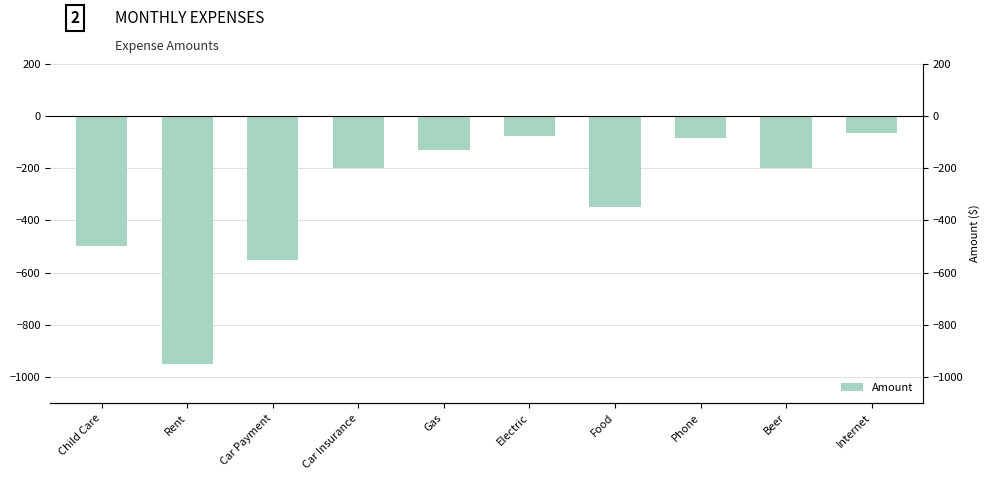

Rank the categories by value from lowest to highest.

Rent, Car Payment, Child Care, Food, Car Insurance, Beer, Gas, Phone, Electric, Internet